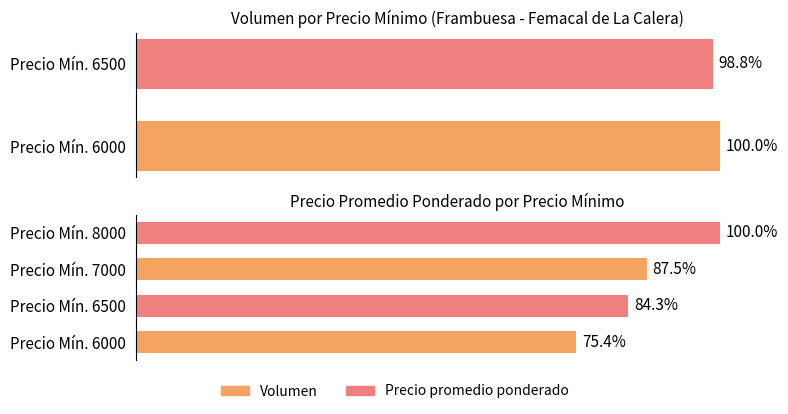

What is the difference between the maximum and minimum values?

1.2